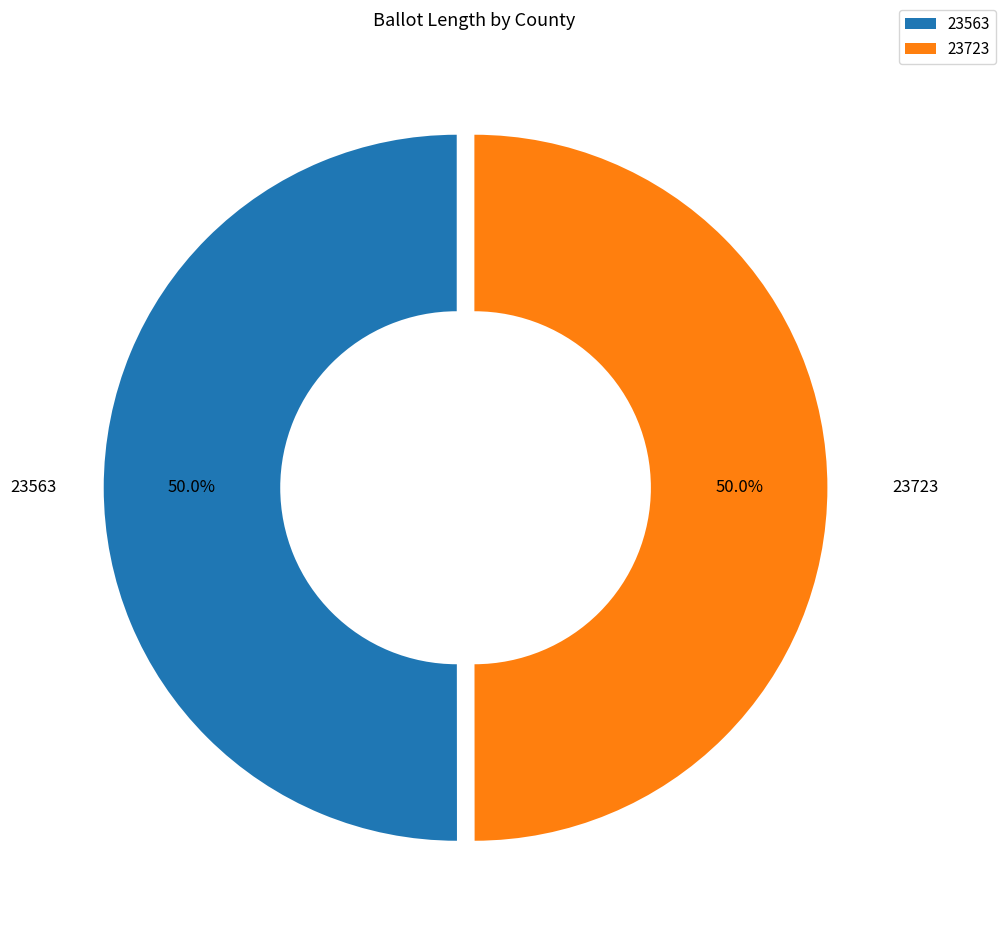

Approximately how many times larger is the value at 23723 compared to 23563?

1.0